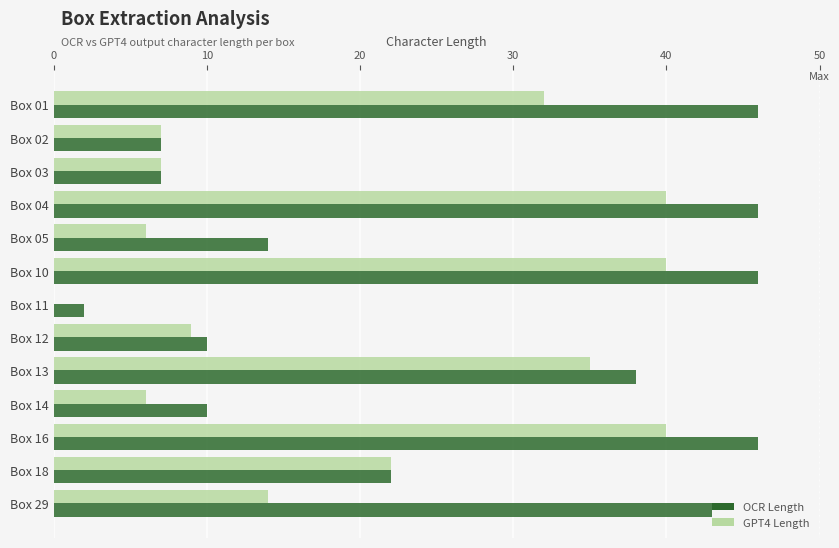

What is the sum of all GPT4 Length values?

258